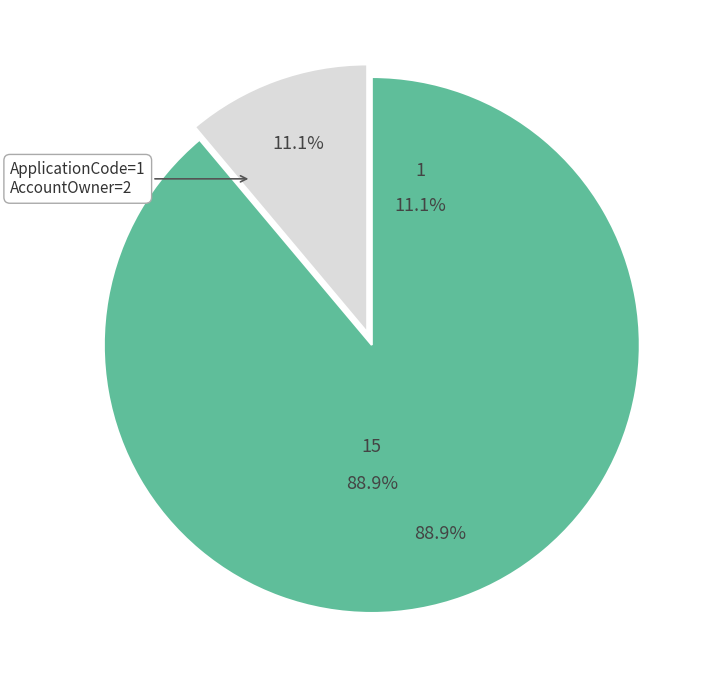

Is 15 the majority of the pie?

Yes